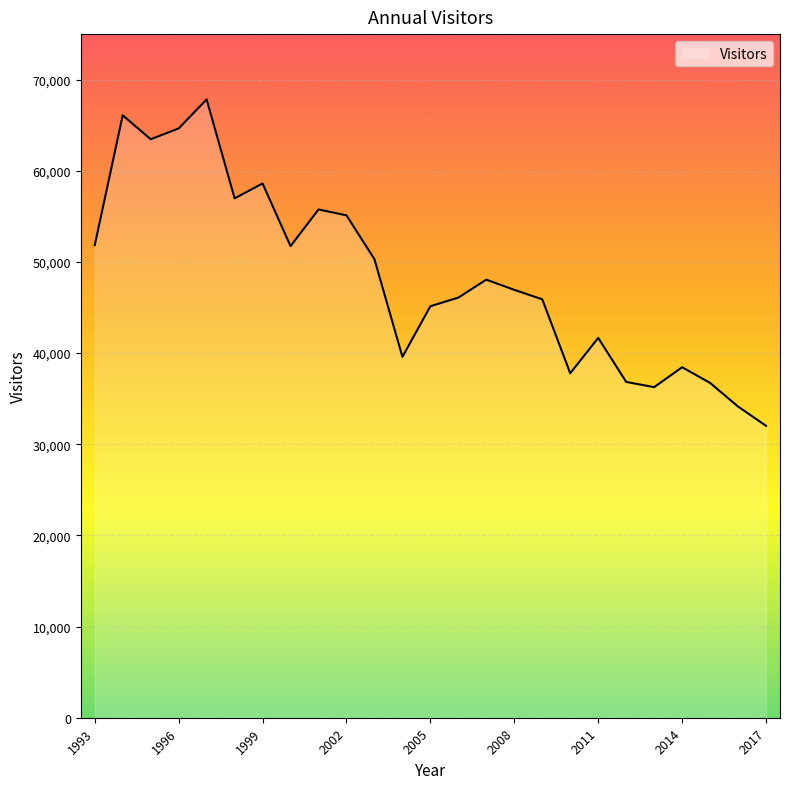

What is the maximum value shown in the chart?

67836